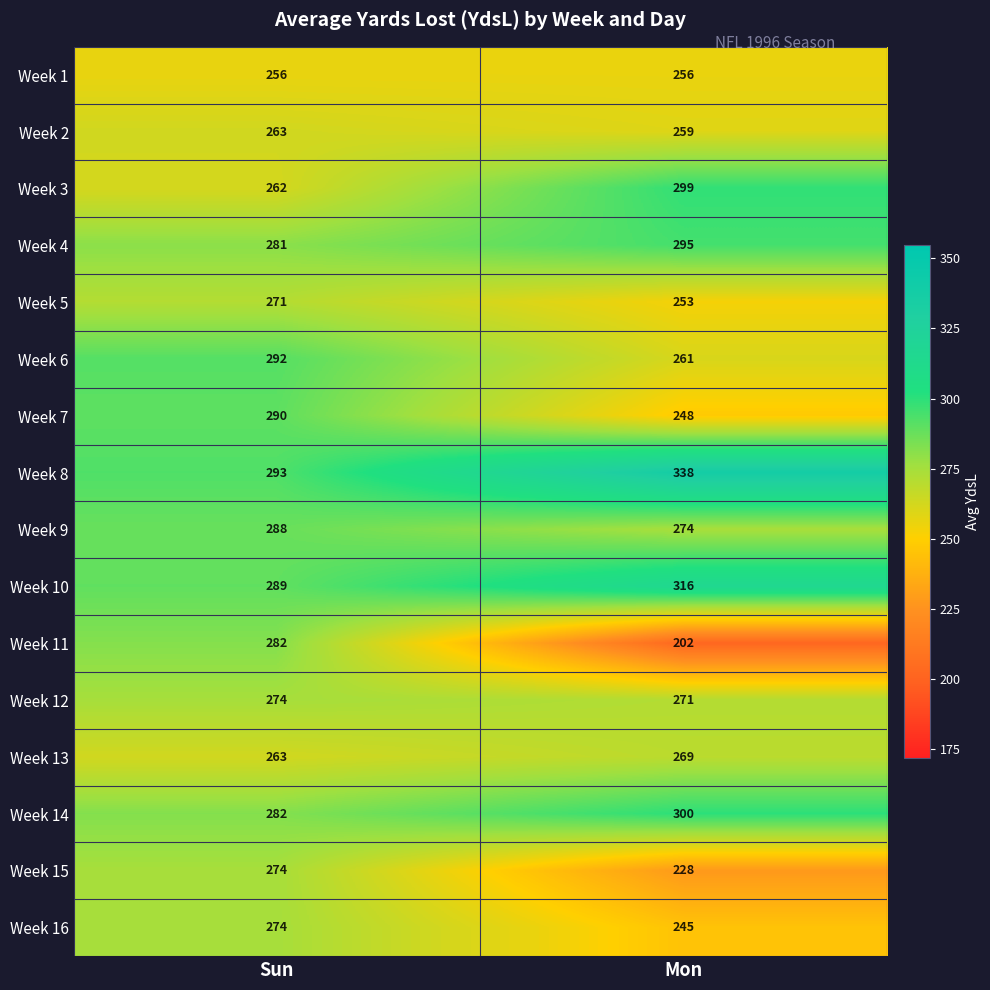

Which series has the largest range (max minus min)?

Week 11